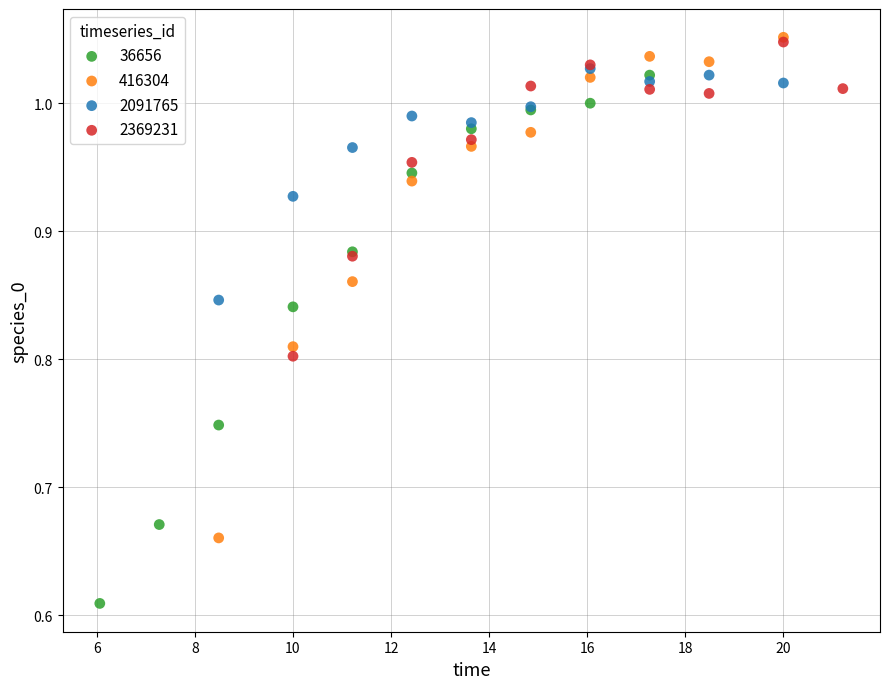

Which series has the largest Y range (max minus min)?

36656